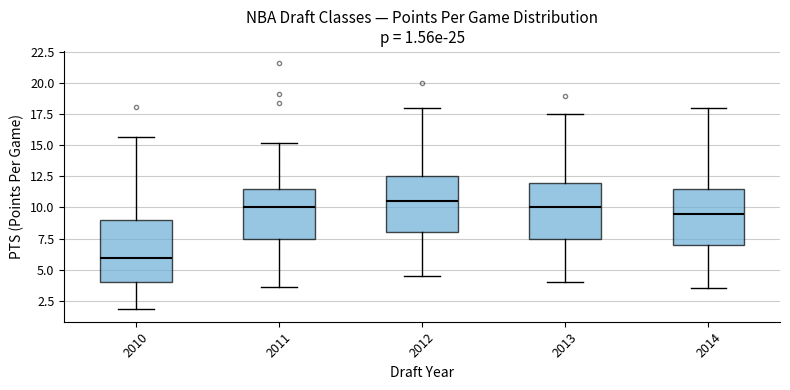

Which box is the tallest, from its lower edge to its upper edge?

2010